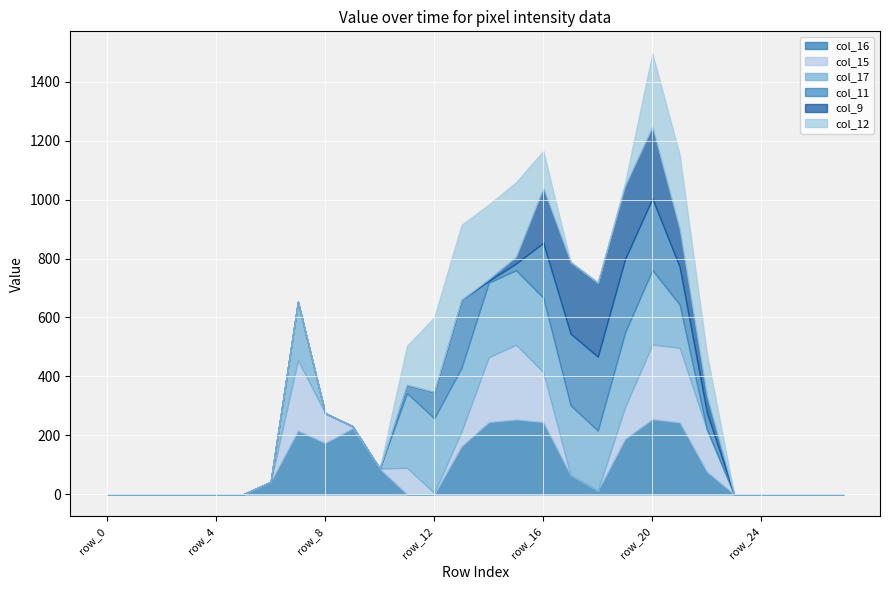

At which category is the sum across all series the highest?

row_20